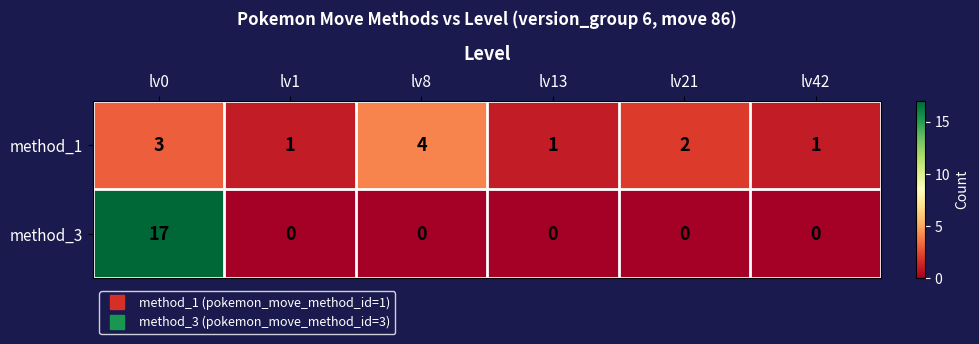

Which series has the widest spread of values?

method_3